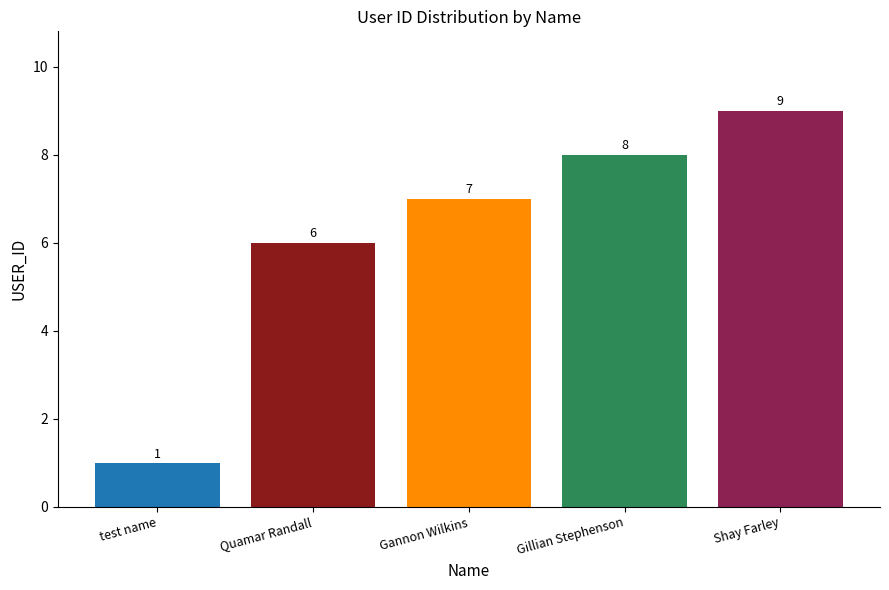

Which category has the highest value across all series?

Shay Farley